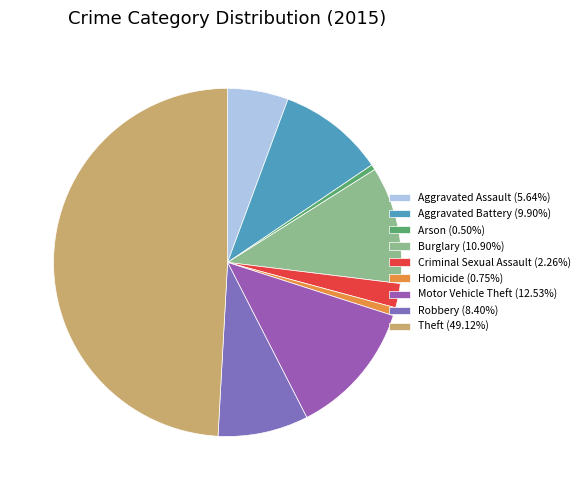

To the nearest percent, what is the average slice percentage?

11%